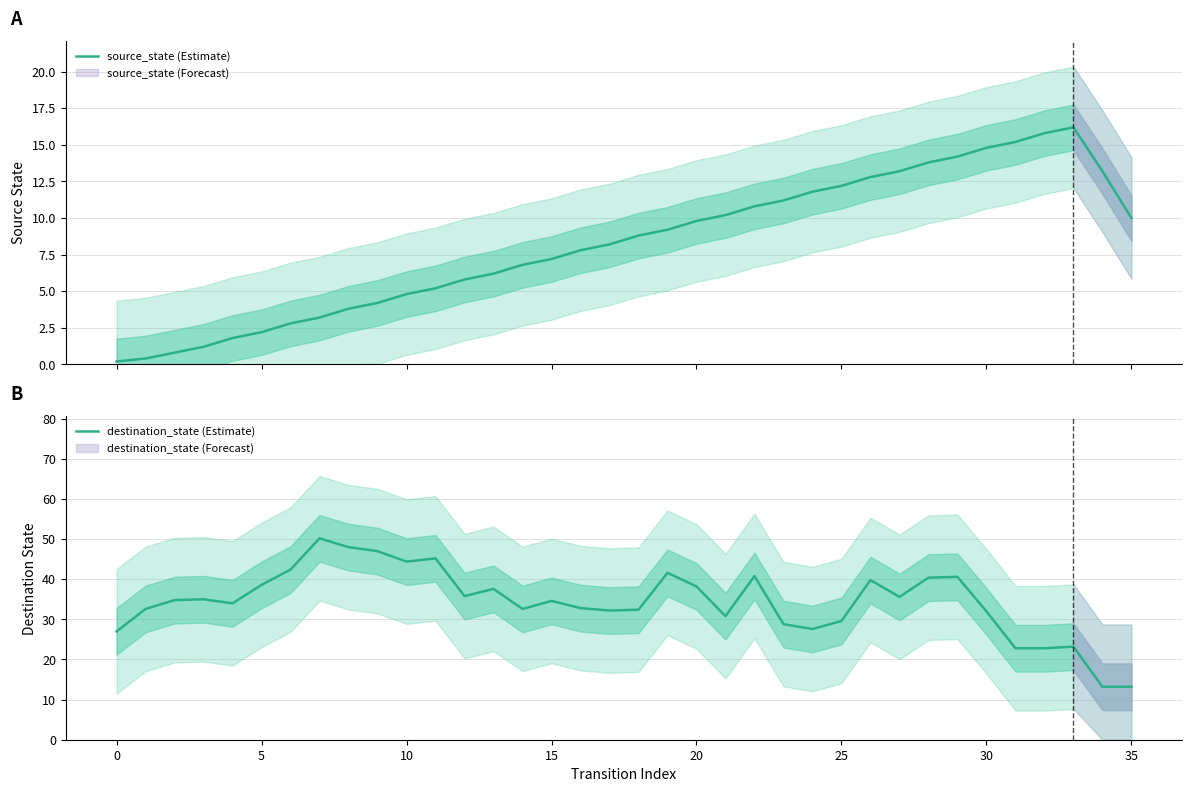

Which series changed the most between 21 and 31?

destination_state (Estimate)